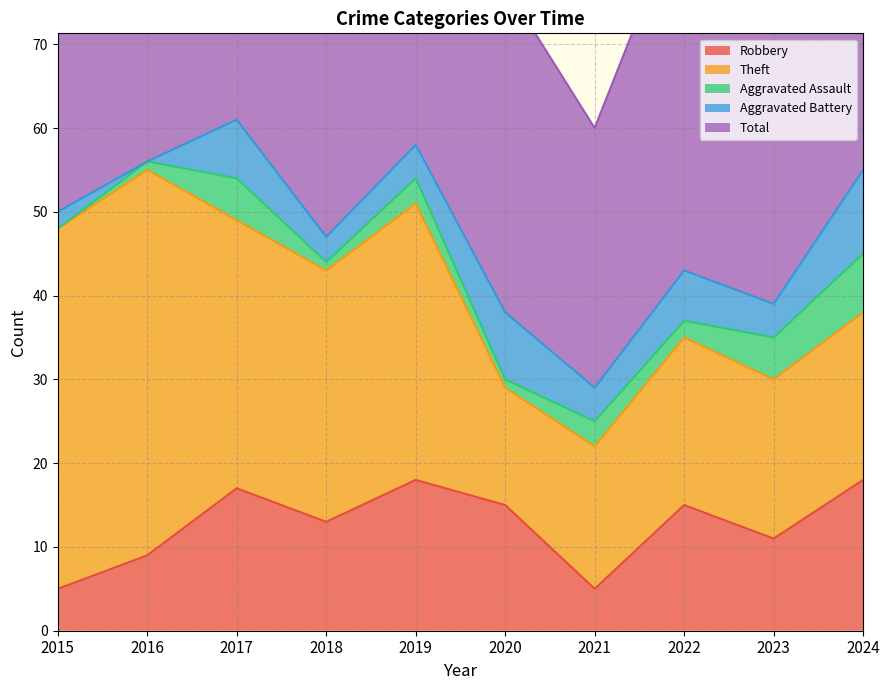

Reading right to left, list all the values displayed in this chart.

Robbery: 2024=18	2023=11	2022=15	2021=5	2020=15	2019=18	2018=13	2017=17	2016=9	2015=5
Theft: 2024=20	2023=19	2022=20	2021=17	2020=14	2019=33	2018=30	2017=32	2016=46	2015=43
Aggravated Assault: 2024=7	2023=5	2022=2	2021=3	2020=1	2019=3	2018=1	2017=5	2016=1	2015=0
Aggravated Battery: 2024=10	2023=4	2022=6	2021=4	2020=8	2019=4	2018=3	2017=7	2016=0	2015=2
Total: 2024=56	2023=41	2022=44	2021=31	2020=39	2019=58	2018=48	2017=62	2016=56	2015=51